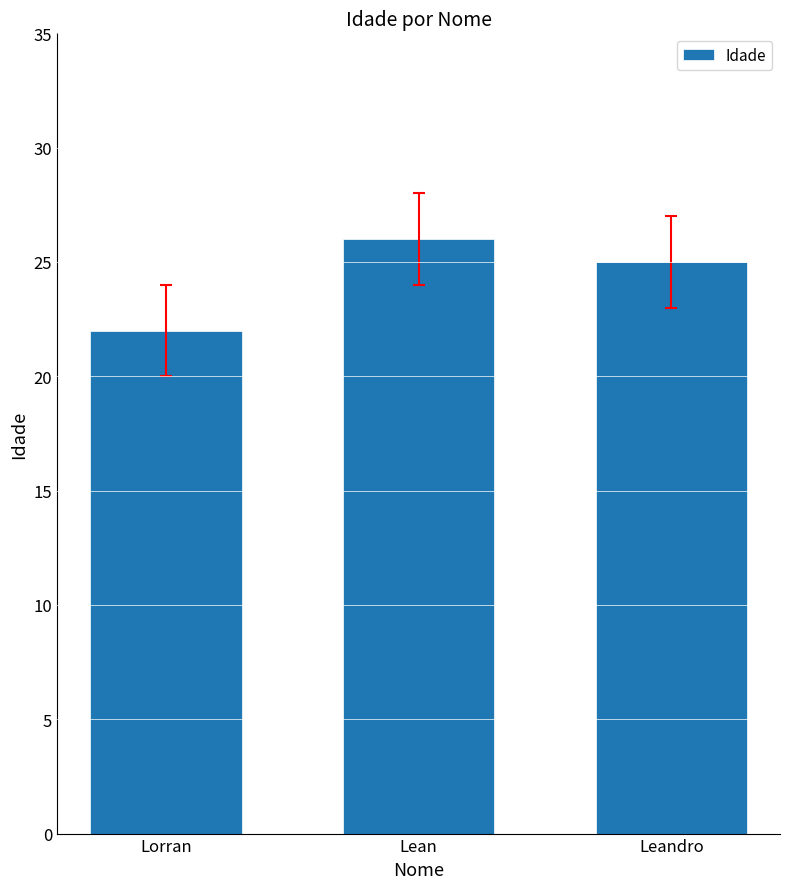

Approximately how many times larger is the value at Lorran compared to Leandro?

0.9